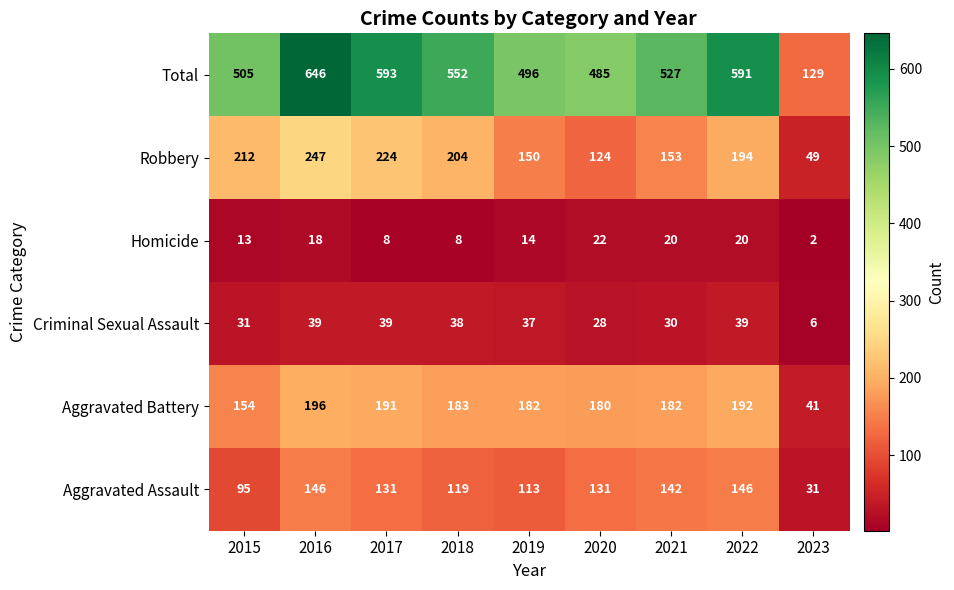

True or false: Aggravated Assault has a value of 119 at 2018.

True